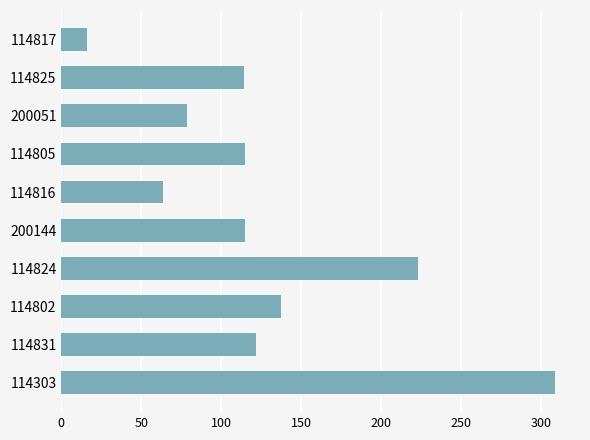

What is the difference between the maximum and minimum values?

293.0